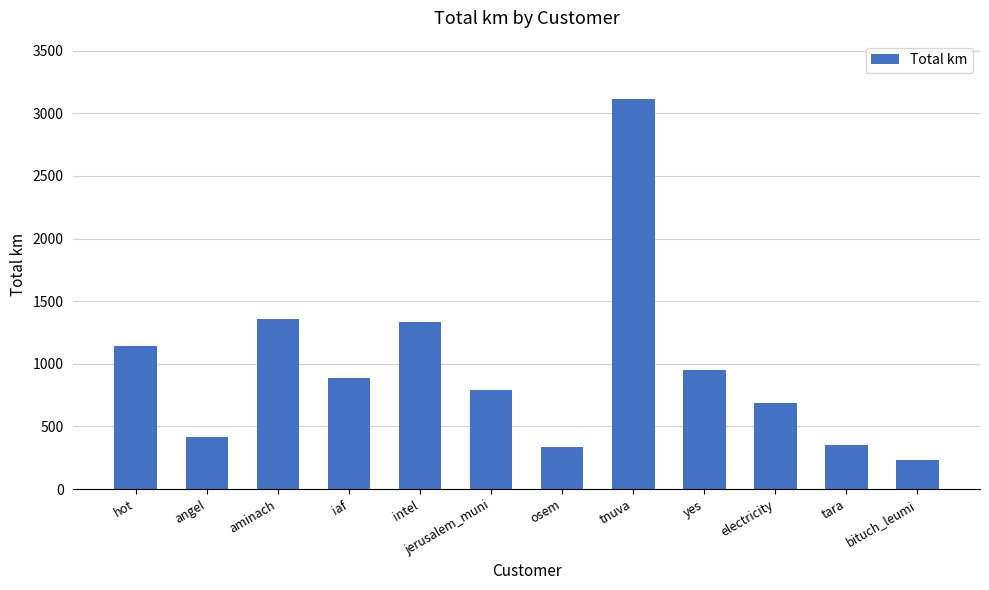

What is the value of the 9th bar from the left?

953.9